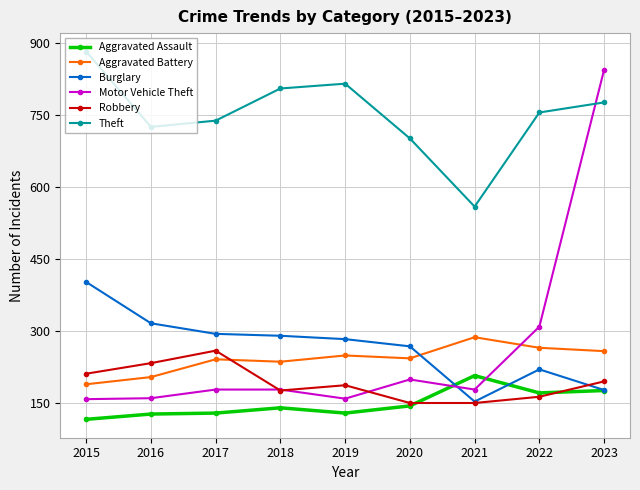

At 2015, list the series in order from smallest to largest.

Aggravated Assault, Motor Vehicle Theft, Aggravated Battery, Robbery, Burglary, Theft